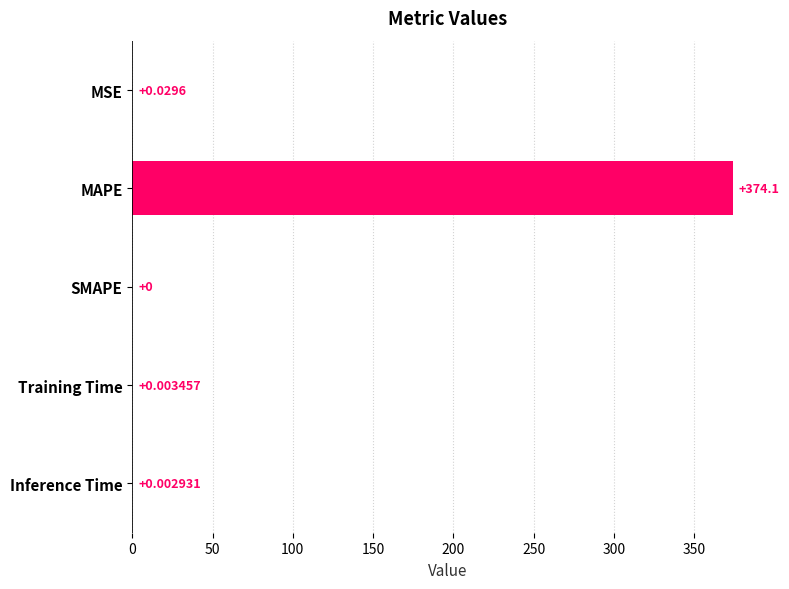

At which category does the chart reach its peak across all series?

MAPE